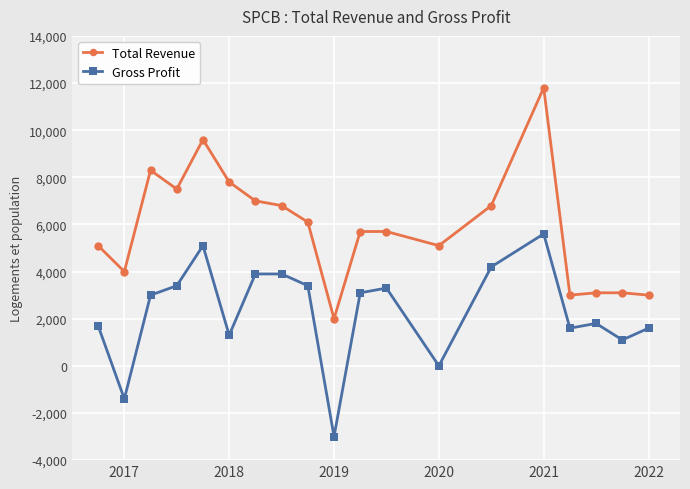

Which series has the largest total across all categories?

Total Revenue